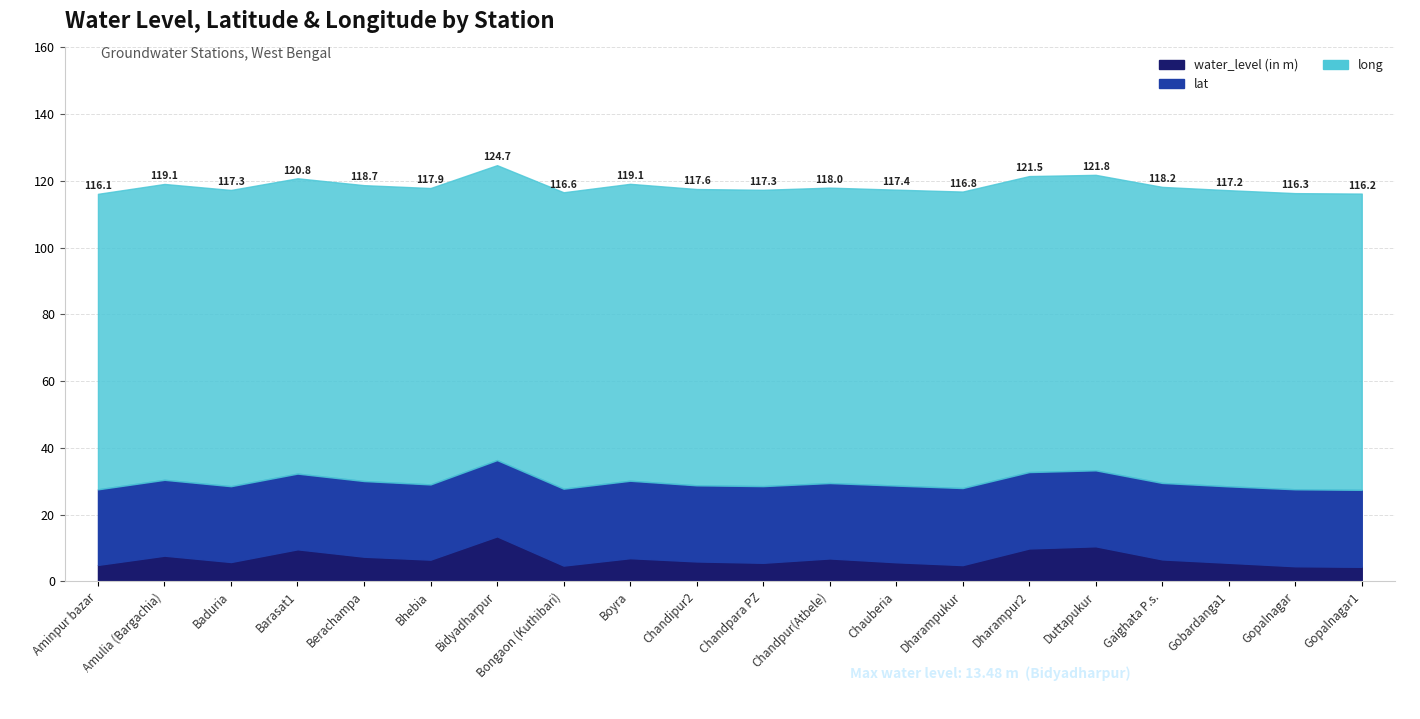

Where is long nearest to the value 88?

Bidyadharpur